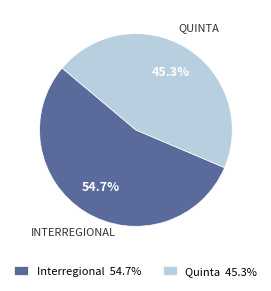

Is the sum of Quinta 45.3% and Interregional 54.7% greater than half?

Yes